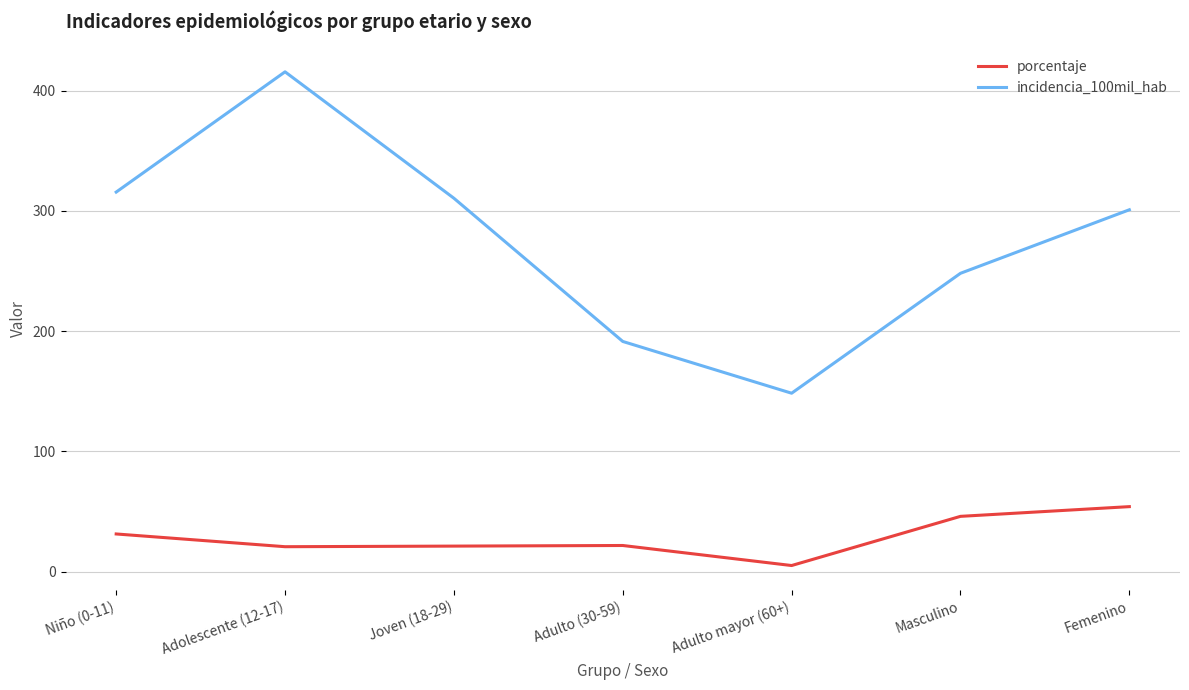

At which category is the sum across all series the highest?

Adolescente (12-17)